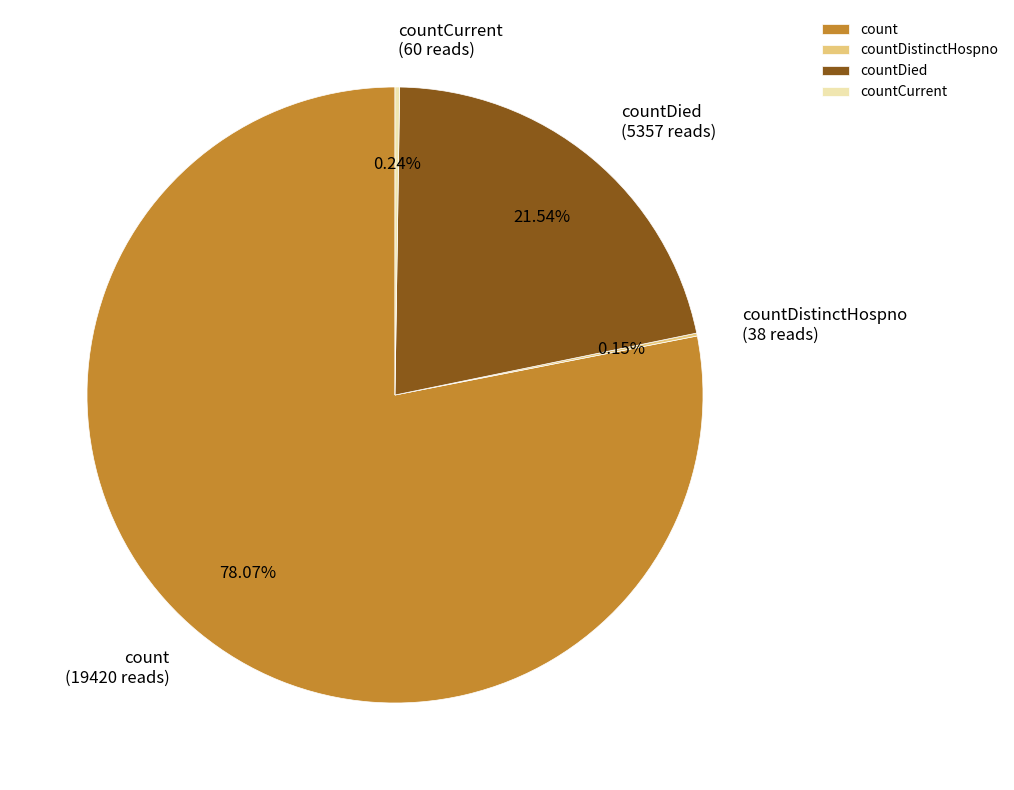

Is it true that count is 84% of the pie?

False